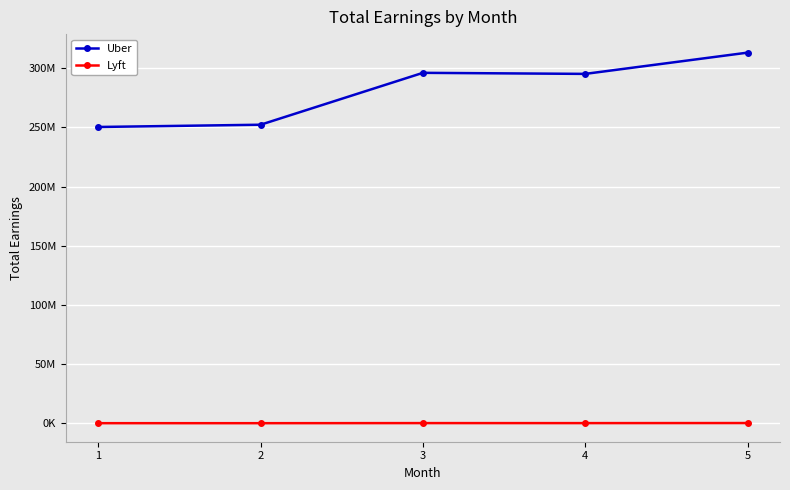

Reading left to right, what are all the values shown in this chart?

Uber: 250253490.0	252155980.0	295958500.0	295068930.0	313005120.0
Lyft: 239932.3	234875.5	310276.6	297815.4	360408.1